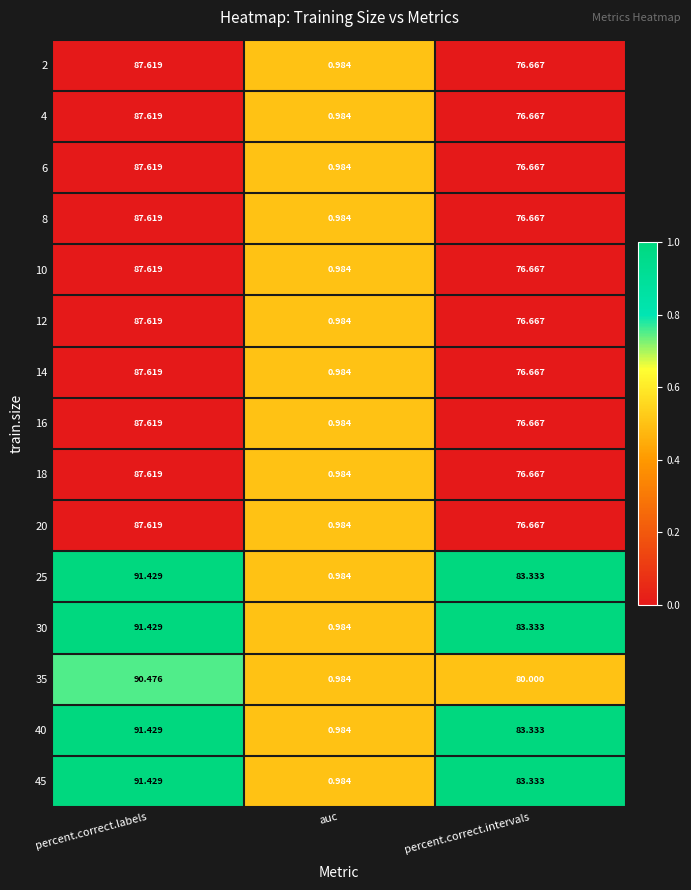

At which category is the sum across all series the highest?

percent.correct.labels